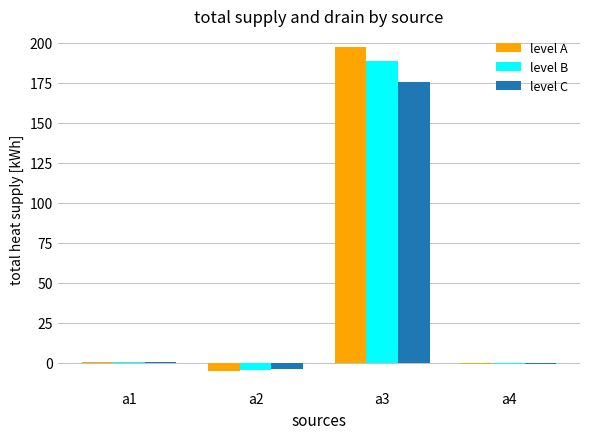

Which category has the highest value across all series?

a3